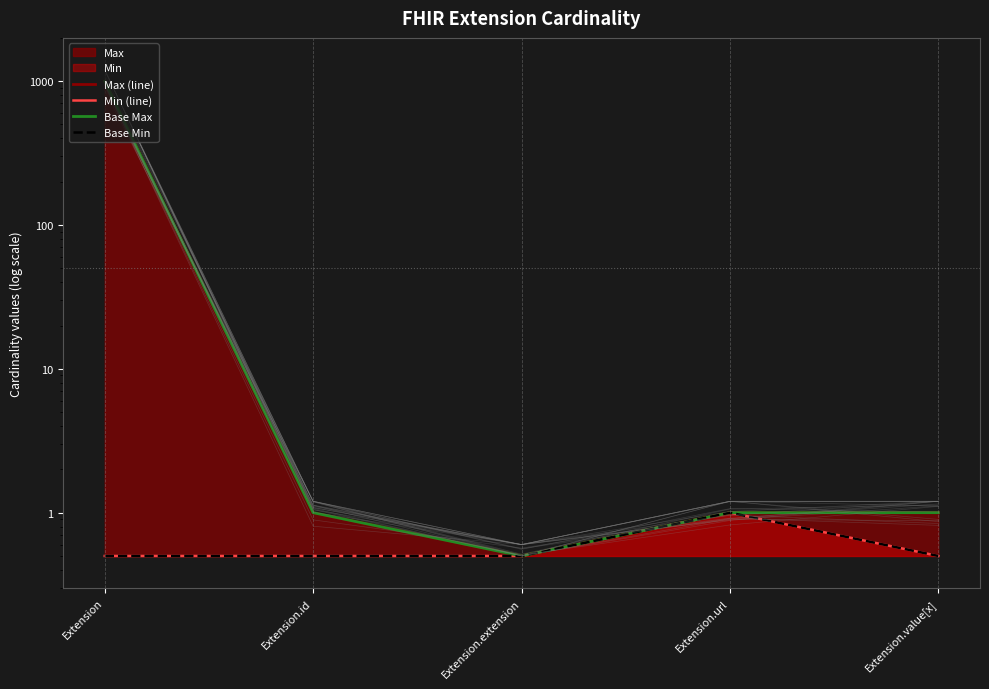

True or false: Min (line) and Max (line) intersect in this chart.

False